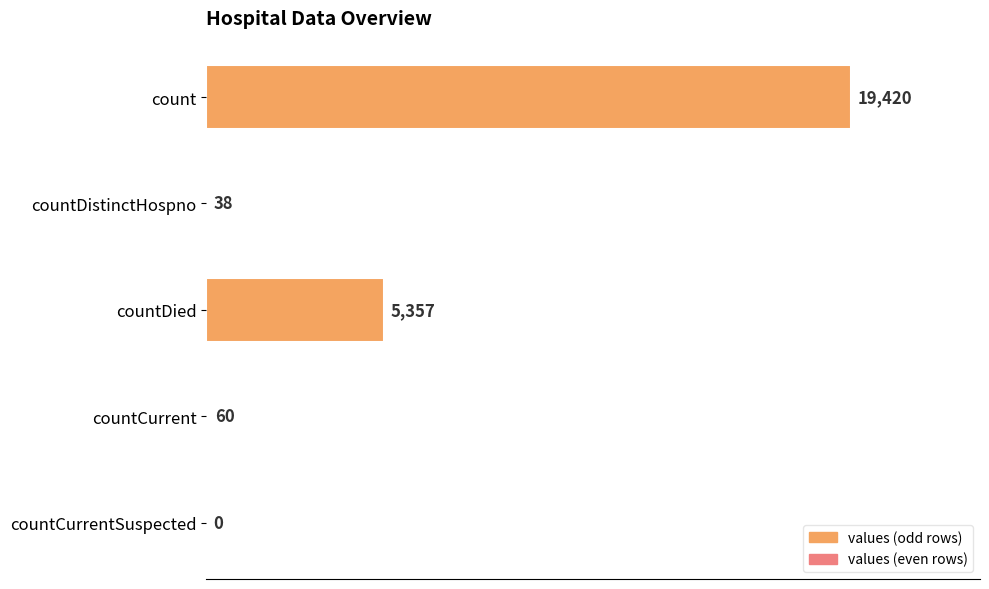

At which label is the value closest to 9710?

countDied